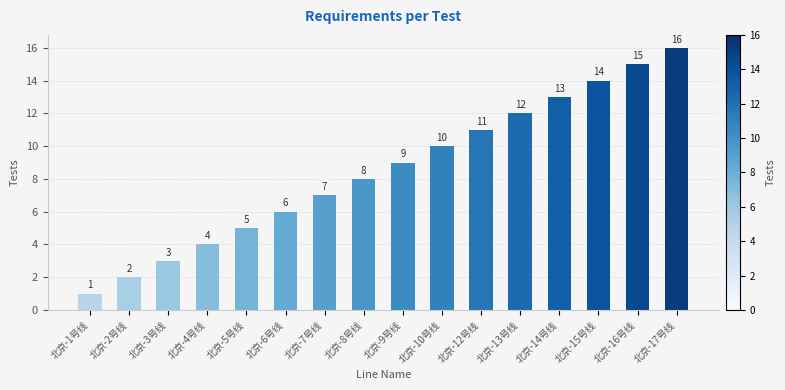

At which category does the chart reach its minimum across all series?

北京-1号线